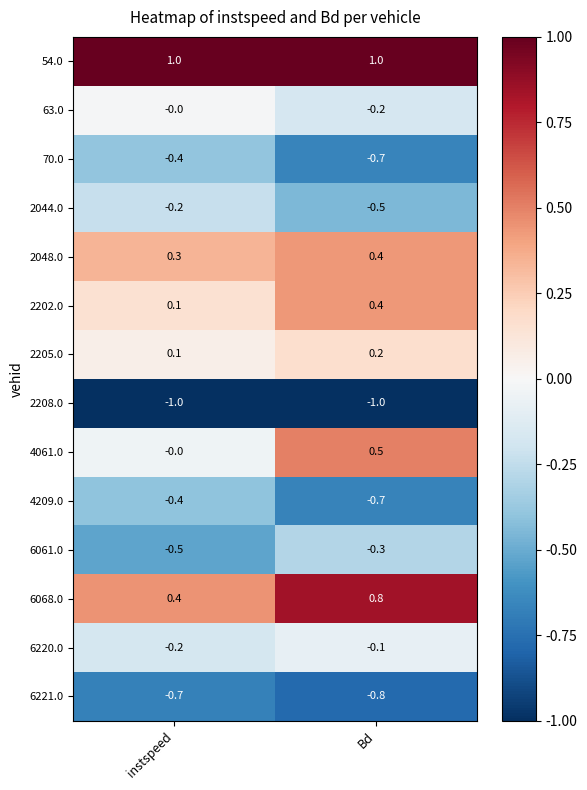

Which series has the largest total across all categories?

54.0